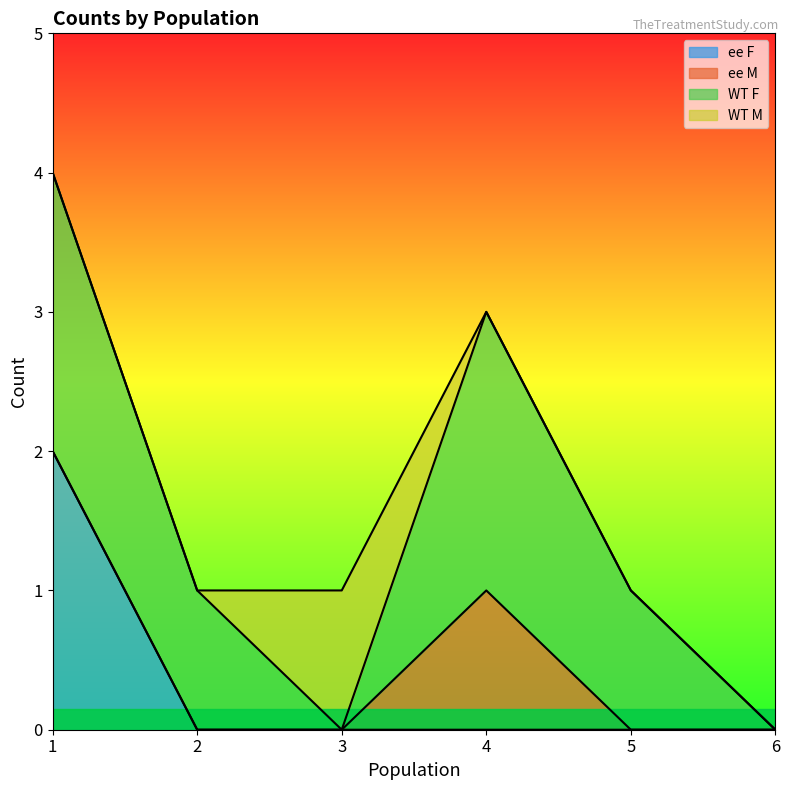

Reading right to left, transcribe all the data shown in this chart.

ee F: 0	0	0	0	0	2
ee M: 0	0	1	0	0	0
WT F: 0	1	2	0	1	2
WT M: 0	0	0	1	0	0